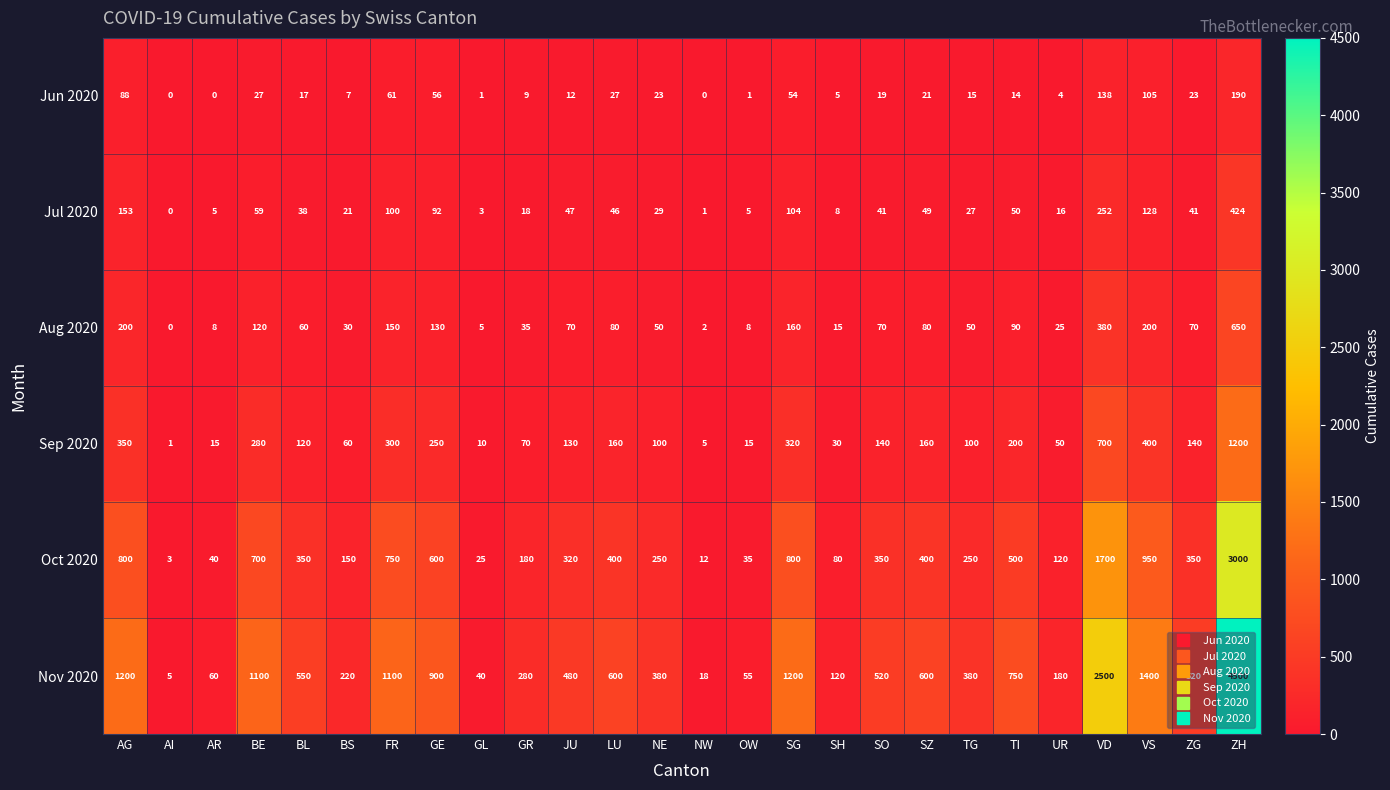

The Jul 2020 series shows 50 at TI. True or false?

True